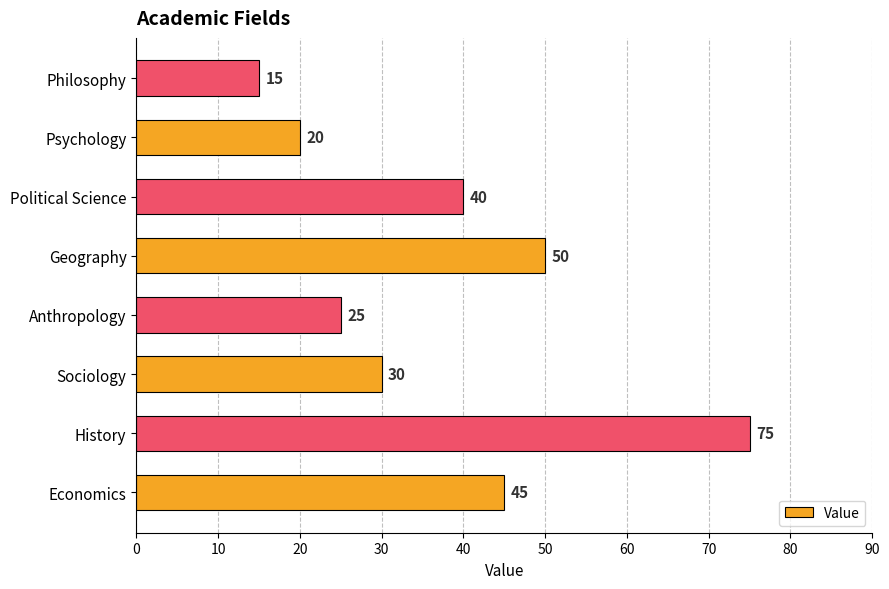

At which category does the chart reach its peak across all series?

History